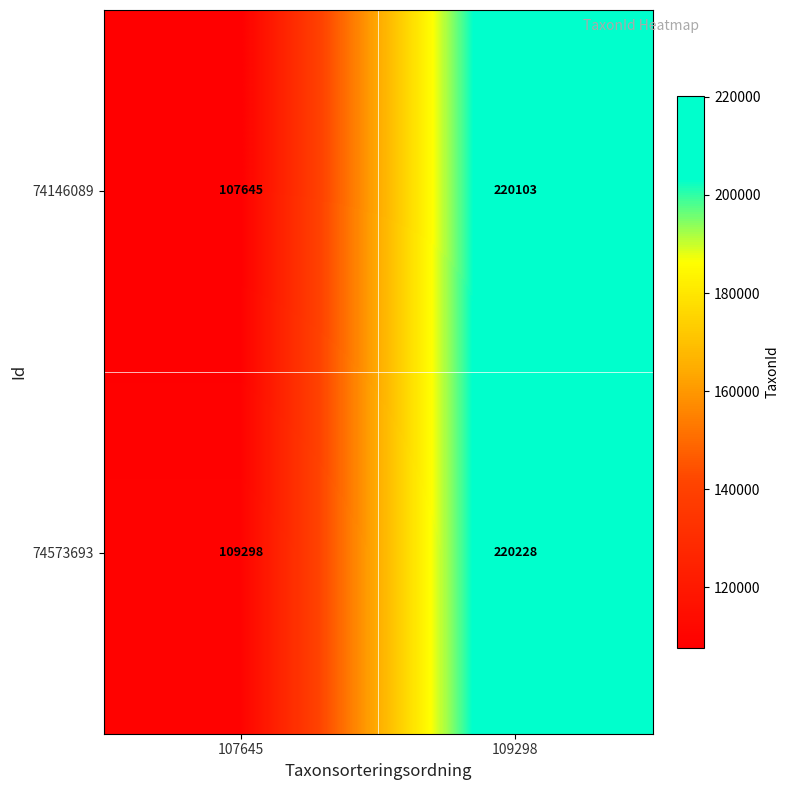

Reading right to left, list all the values displayed in this chart.

74146089: 220103	107645
74573693: 220228	109298